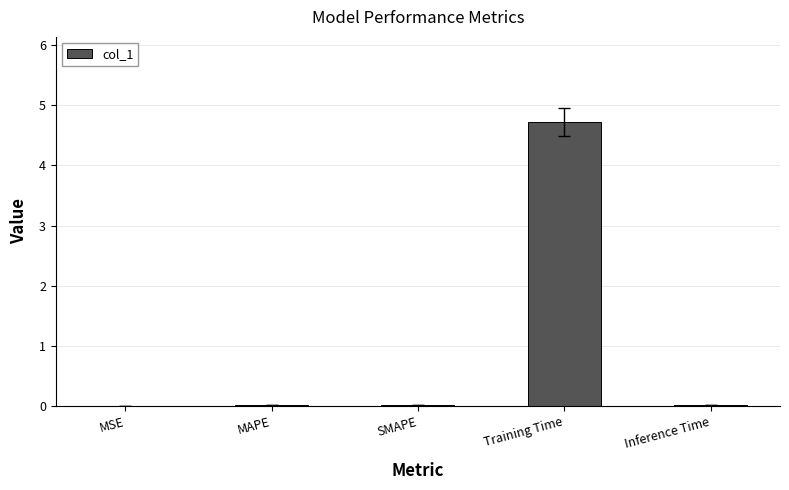

What is the greatest value displayed?

4.7